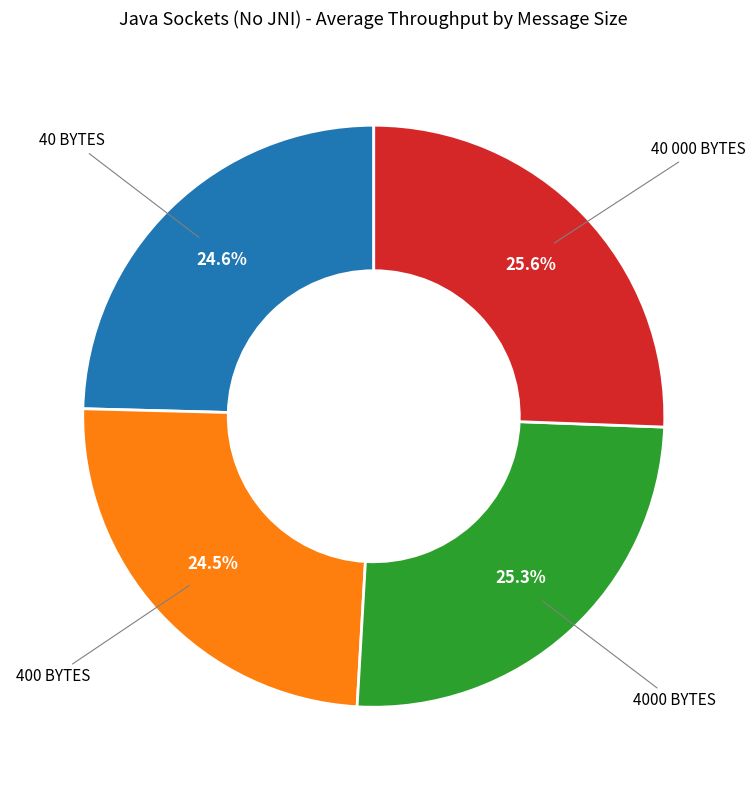

Is there any slice that represents more than half of the pie?

No